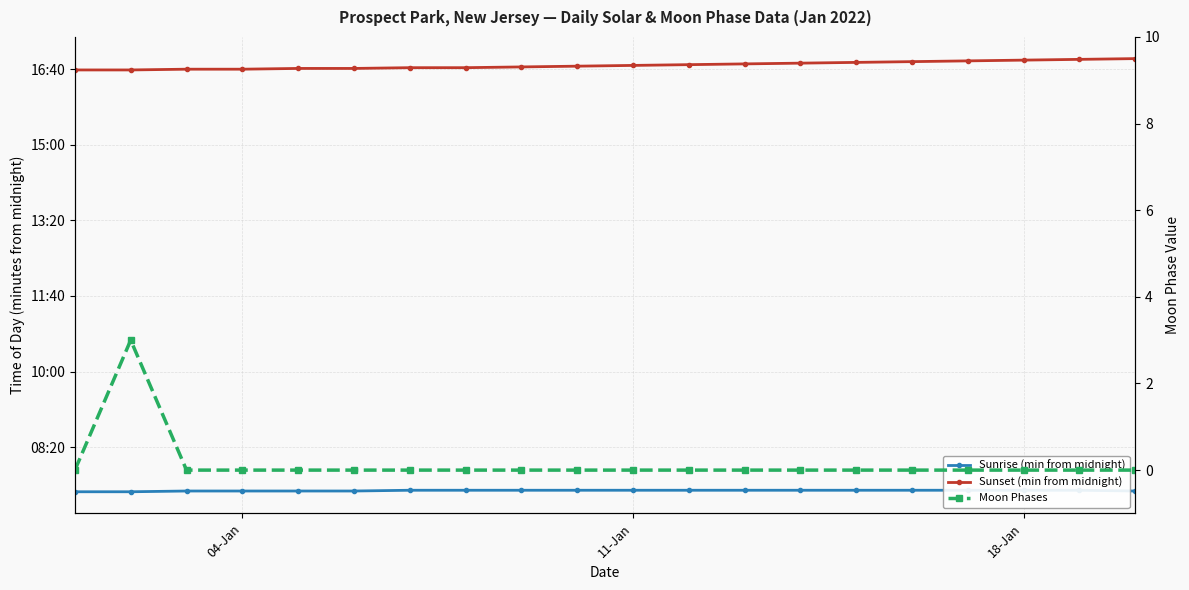

True or false: Sunrise (min from midnight) and Moon Phases cross at least once.

False